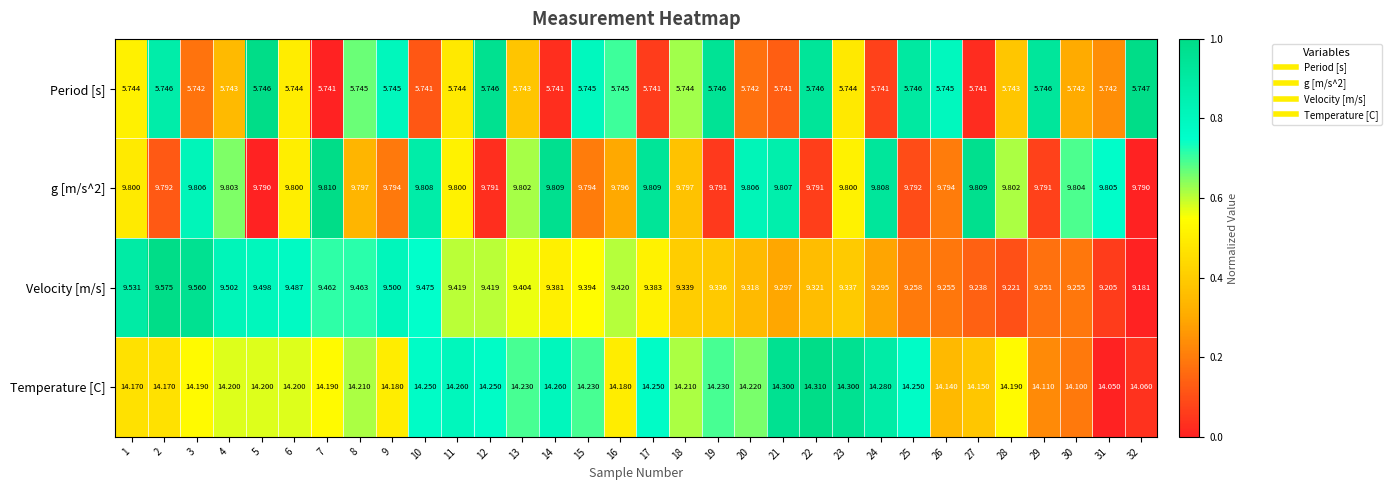

List the series in order of their peak value, highest first.

Temperature [C], g [m/s^2], Velocity [m/s], Period [s]